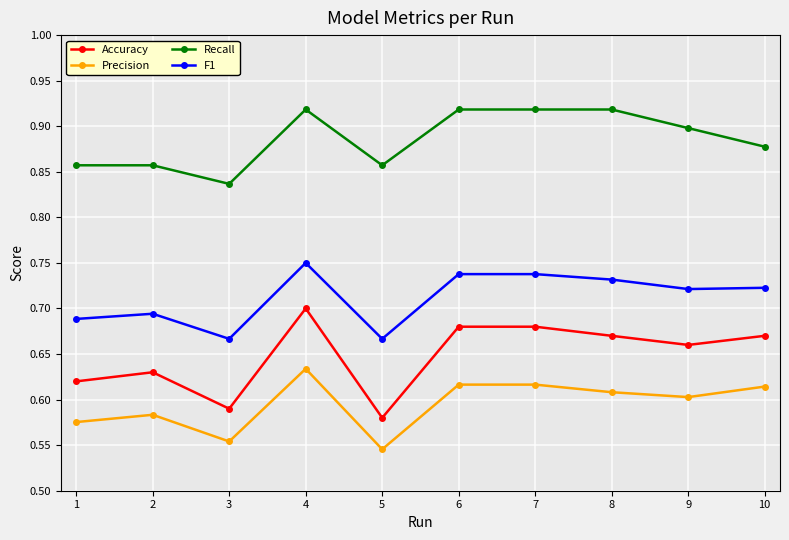

What are all the series names shown in the legend?

Accuracy, Precision, Recall, F1